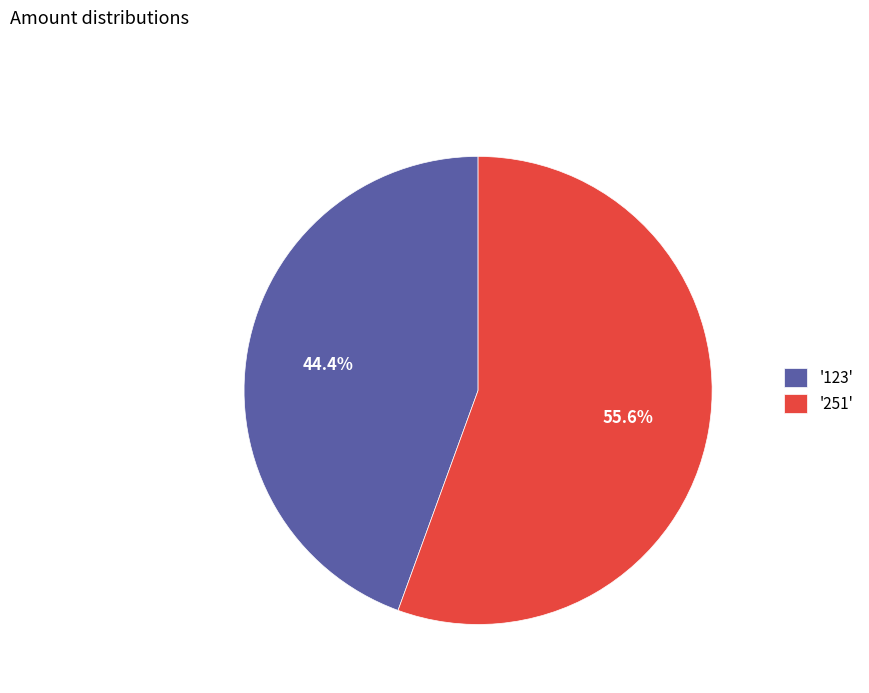

How many slices are in this pie chart?

2